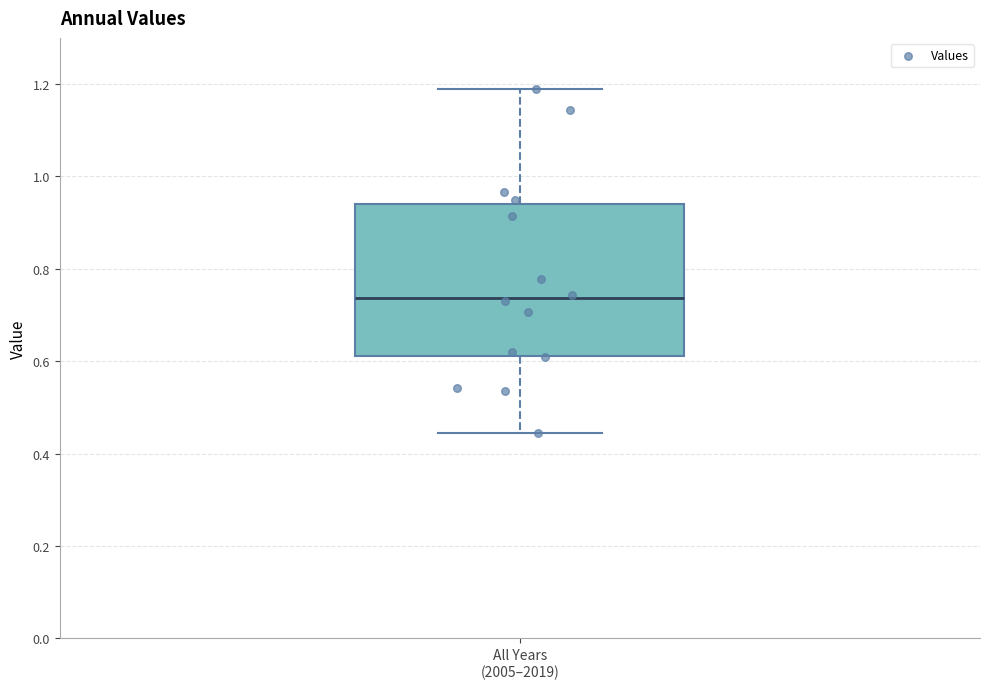

Read this box plot against the y-axis: the position of the median line, the range covered by the box, and the ends of both whiskers. The values are not printed on the chart, so give them approximately, as read against the axis.

median 0.74, box 0.62 to 0.94, whiskers 0.44 to 1.18